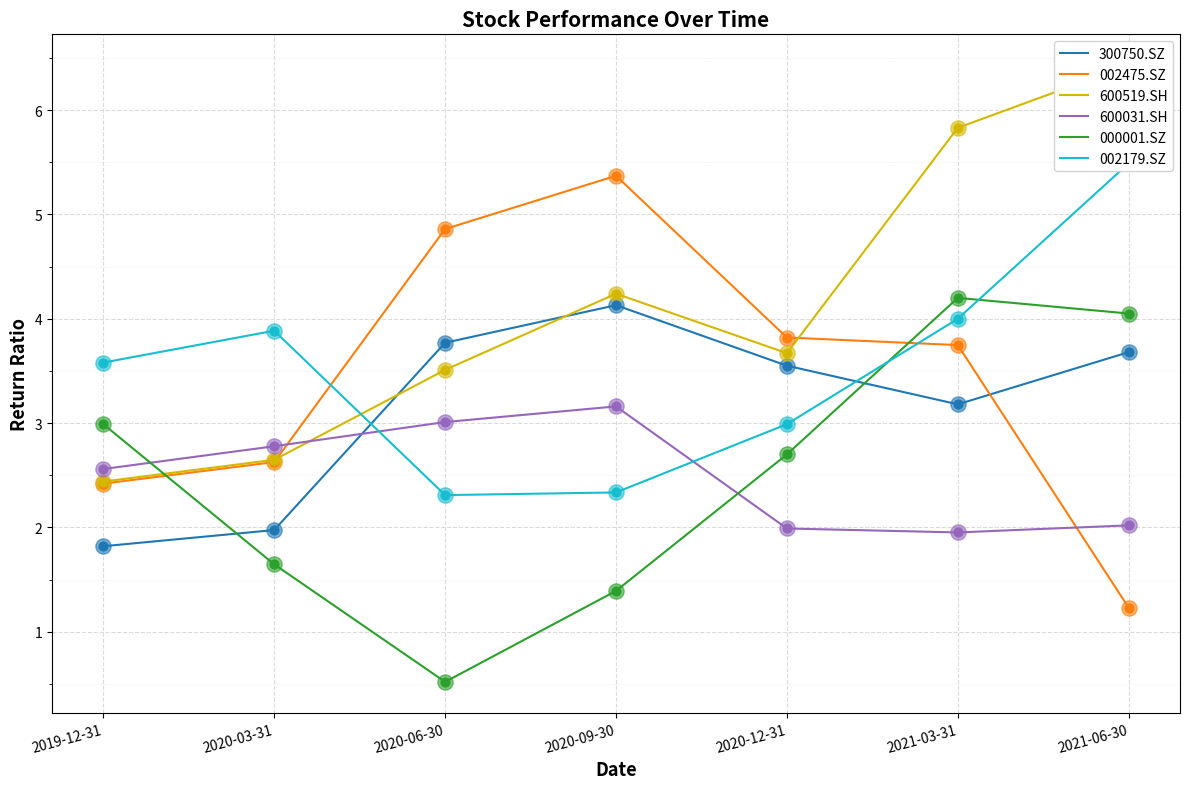

At which category is the sum across all series the highest?

2021-03-31